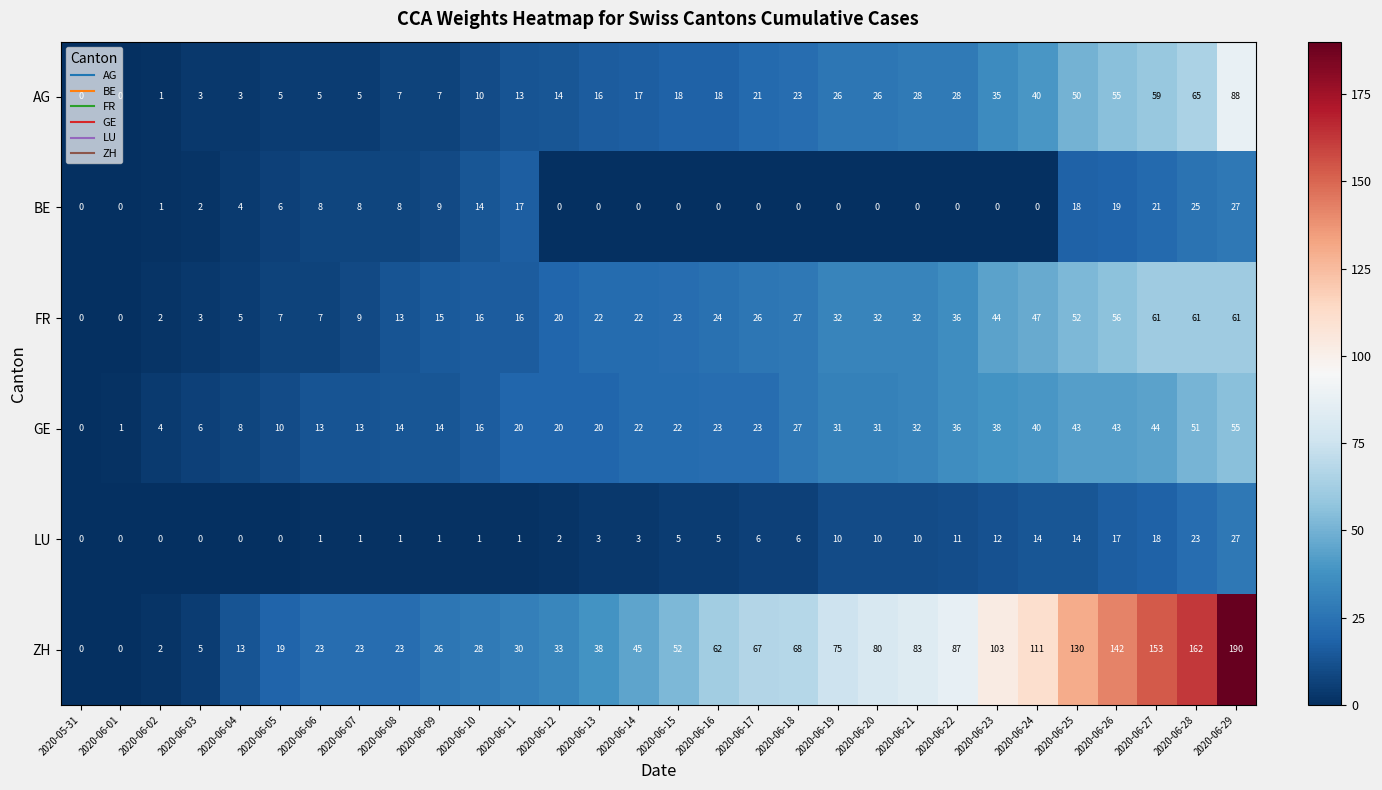

What is the total value across all series at 2020-06-25?

307